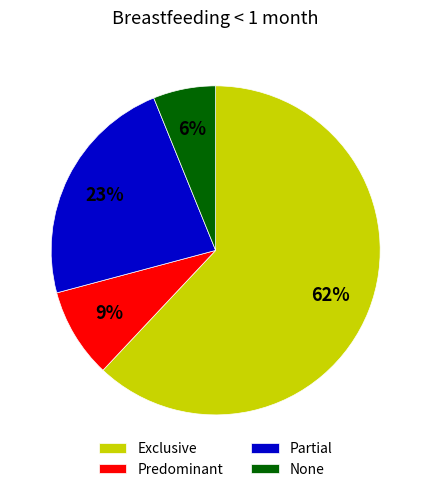

Which has a higher value, Partial or Exclusive?

Exclusive